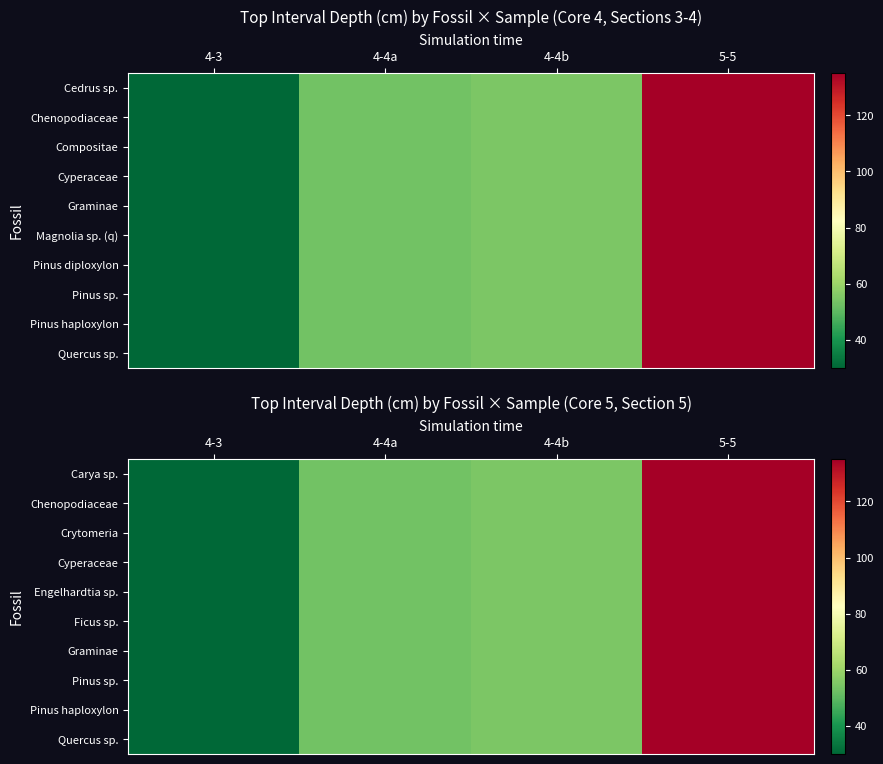

Read the Engelhardtia sp. value at 4-4b, to the nearest 5.

55